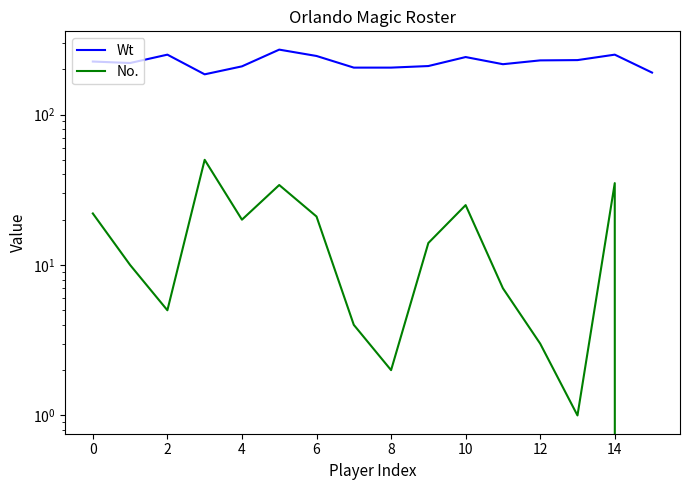

Is it true that Wt equals 113 at 12?

False